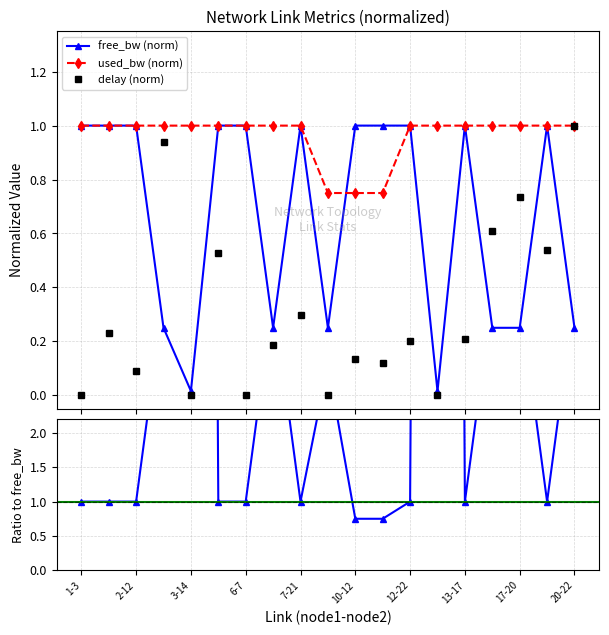

At how many categories does at least one series exceed 44?

2